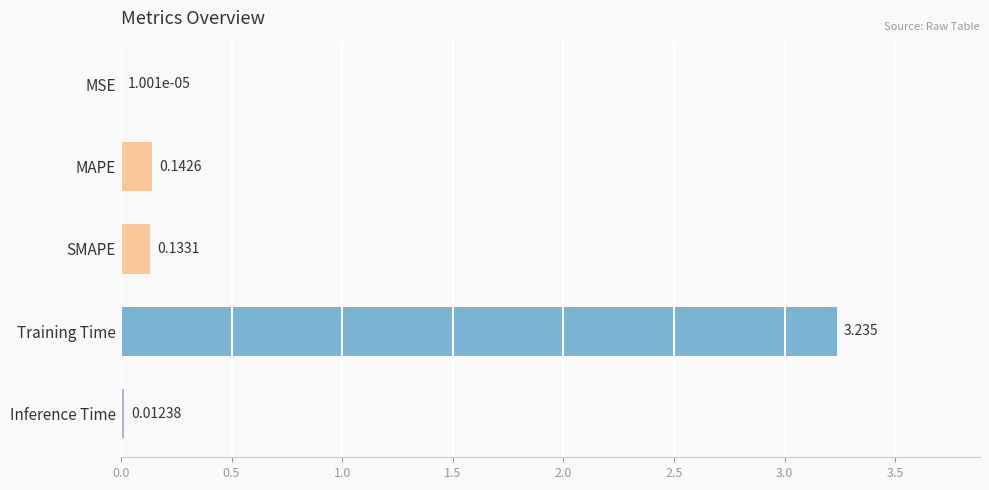

Which has a higher value, MSE or Training Time?

Training Time